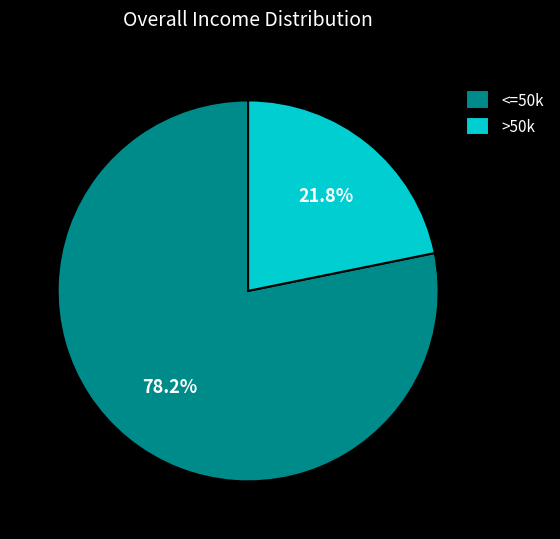

What portion of the pie excludes >50k?

78.2%